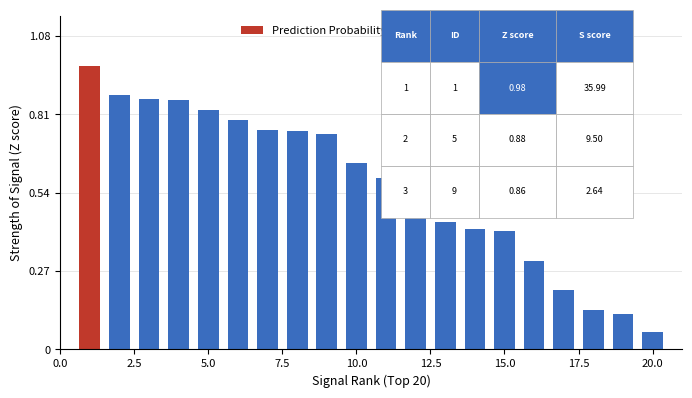

What is the sum of all values?

11.3